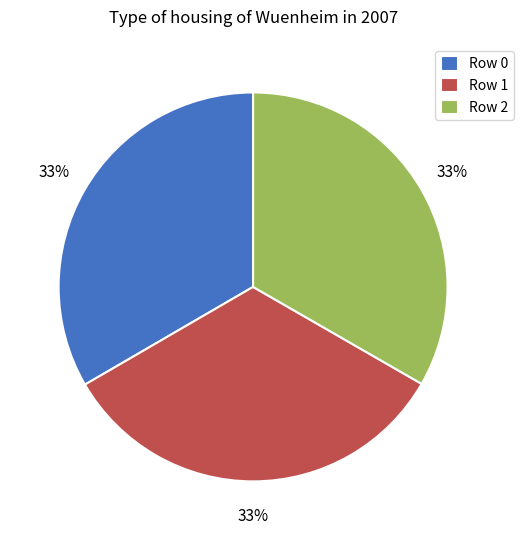

Count the number of slices in the pie.

3